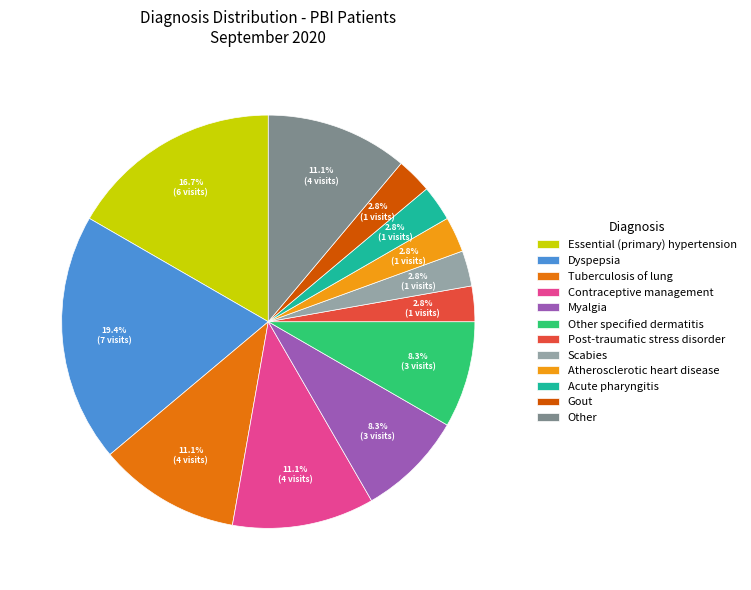

What is the largest slice in the pie chart?

Dyspepsia